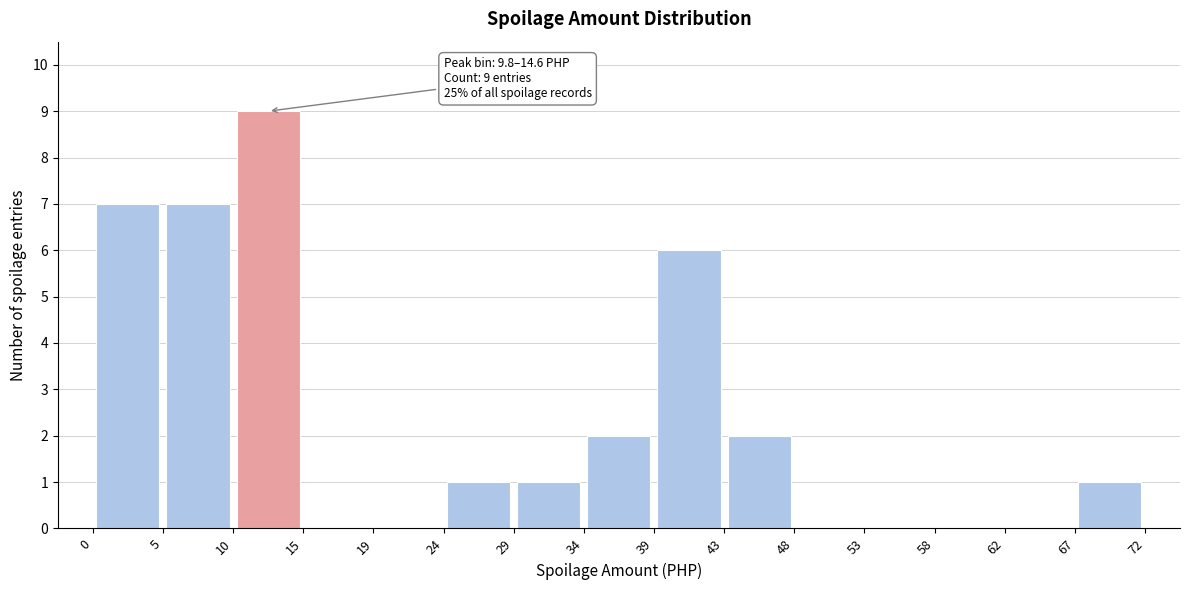

Which range on the x-axis has the tallest bar?

10 to 15